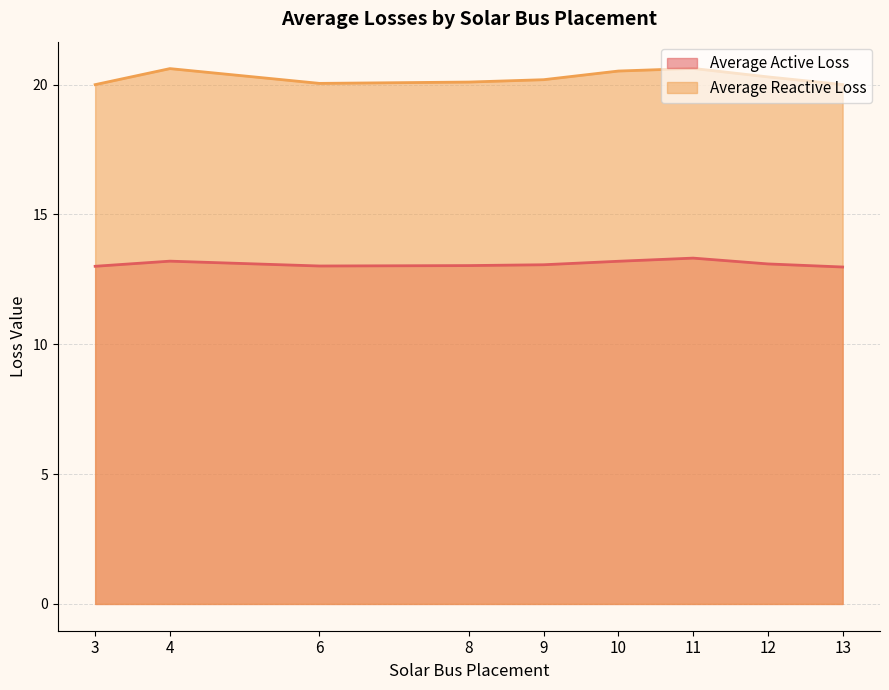

True or false: Average Active Loss and Average Reactive Loss cross at least once.

False